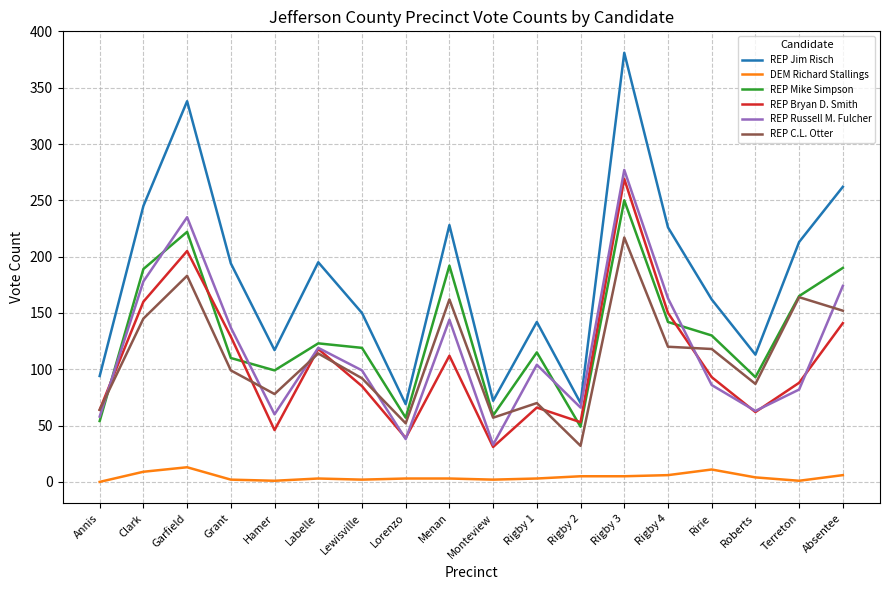

At which category does DEM Richard Stallings reach its first local peak?

Garfield